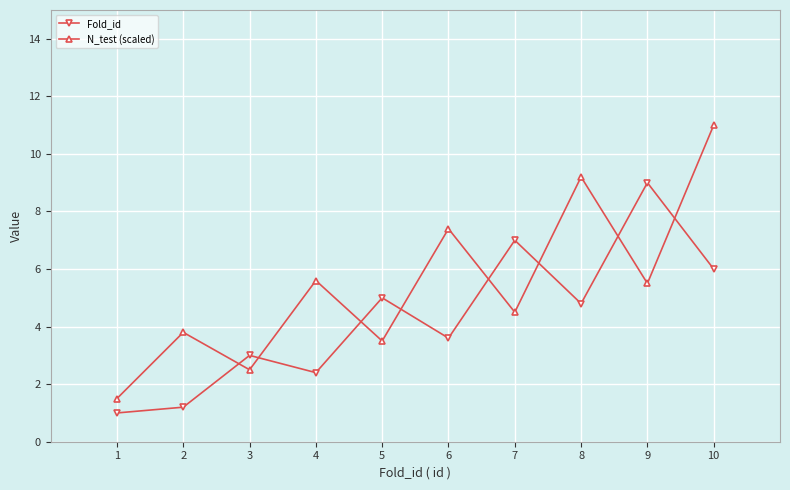

Which series changed the most between 2 and 6?

N_test (scaled)